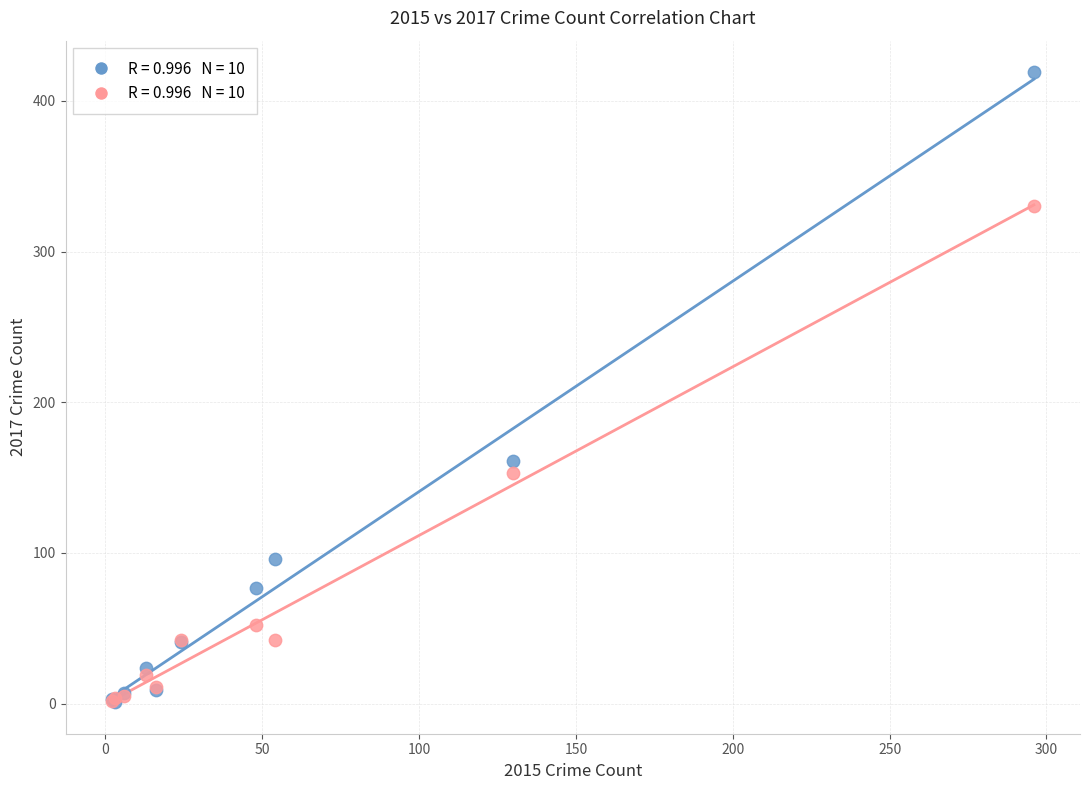

Across all series, what Y value is closest to 210?

161